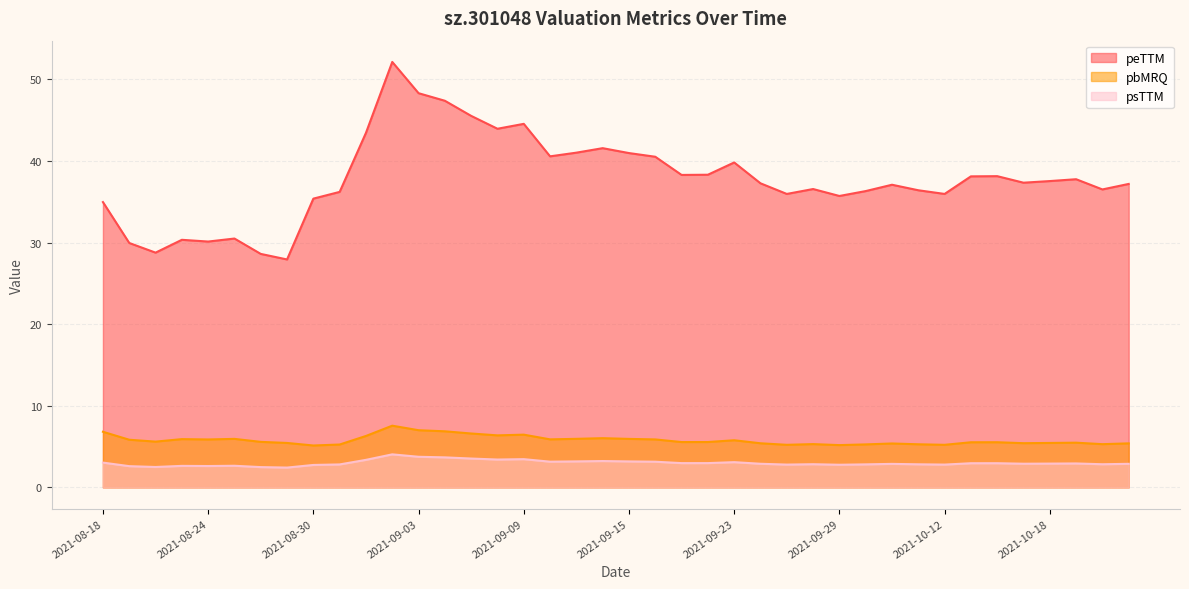

How many distinct data groups are displayed?

3